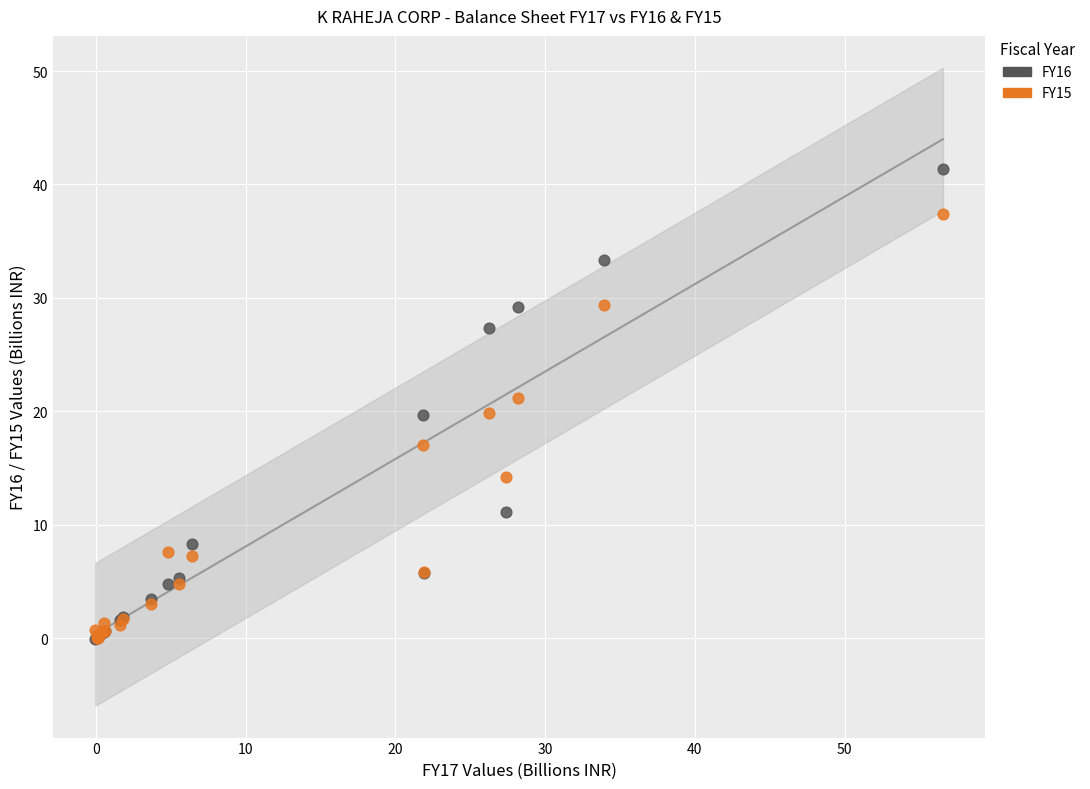

What are all the series names shown in the legend?

FY16, FY15